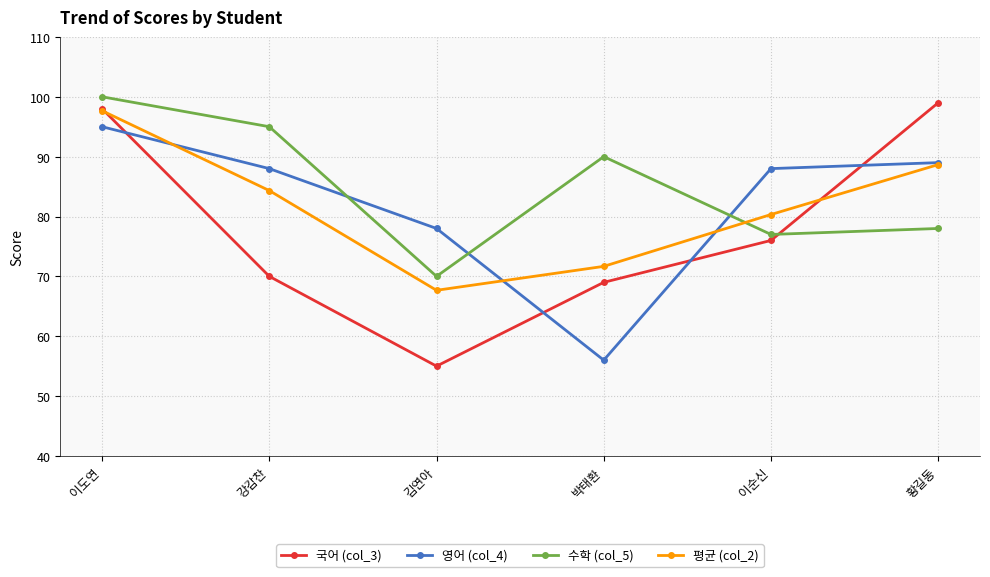

The 평균 (col_2) series shows 138.1 at 이순신. True or false?

False